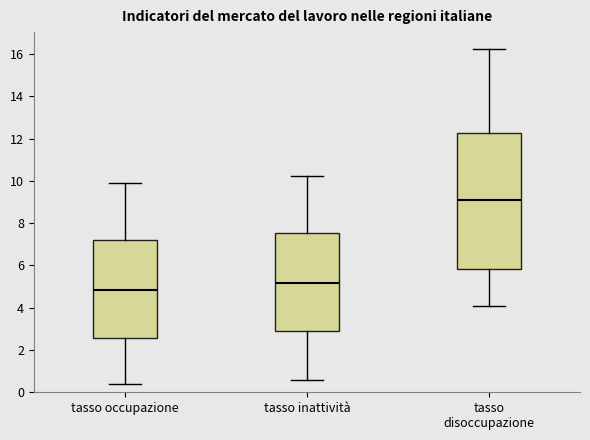

Where does the median line of the box for tasso disoccupazione sit on the y-axis? The values are not printed on the chart, so give them approximately, as read against the axis.

9.0